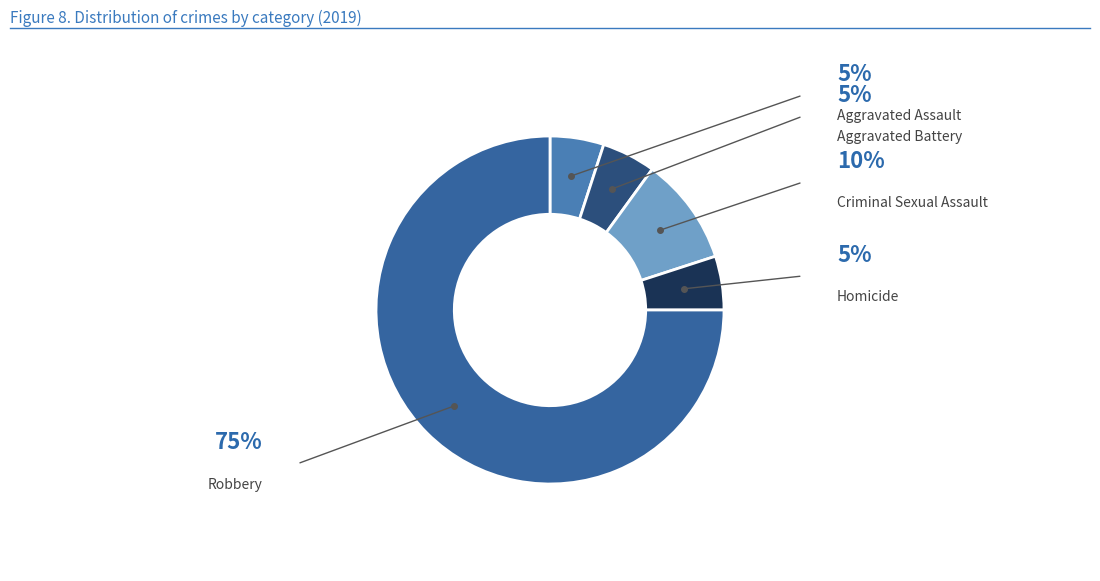

Which slice is the largest?

Robbery